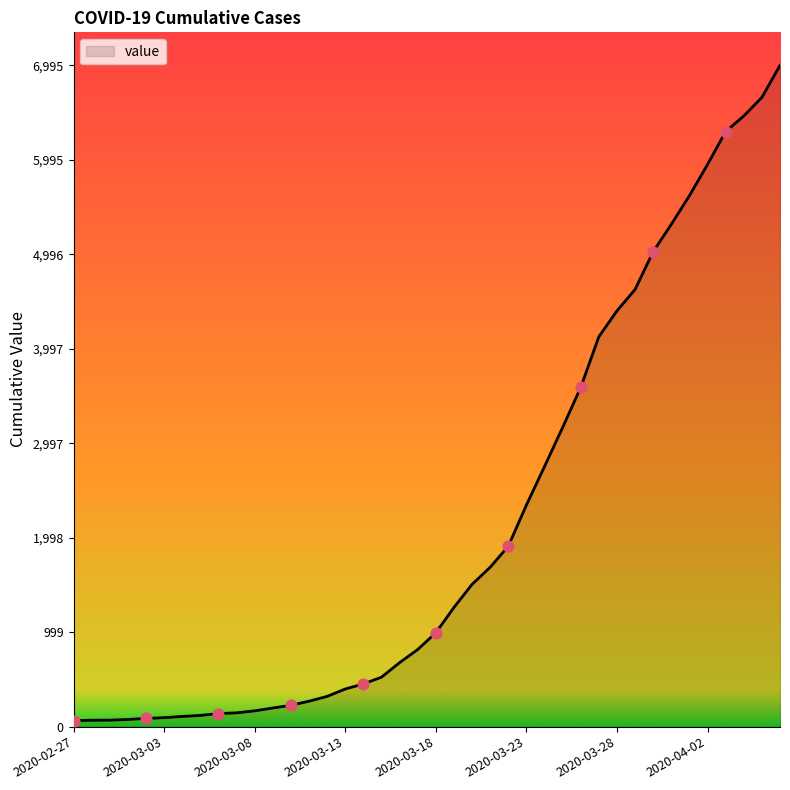

What is the greatest value displayed?

6995